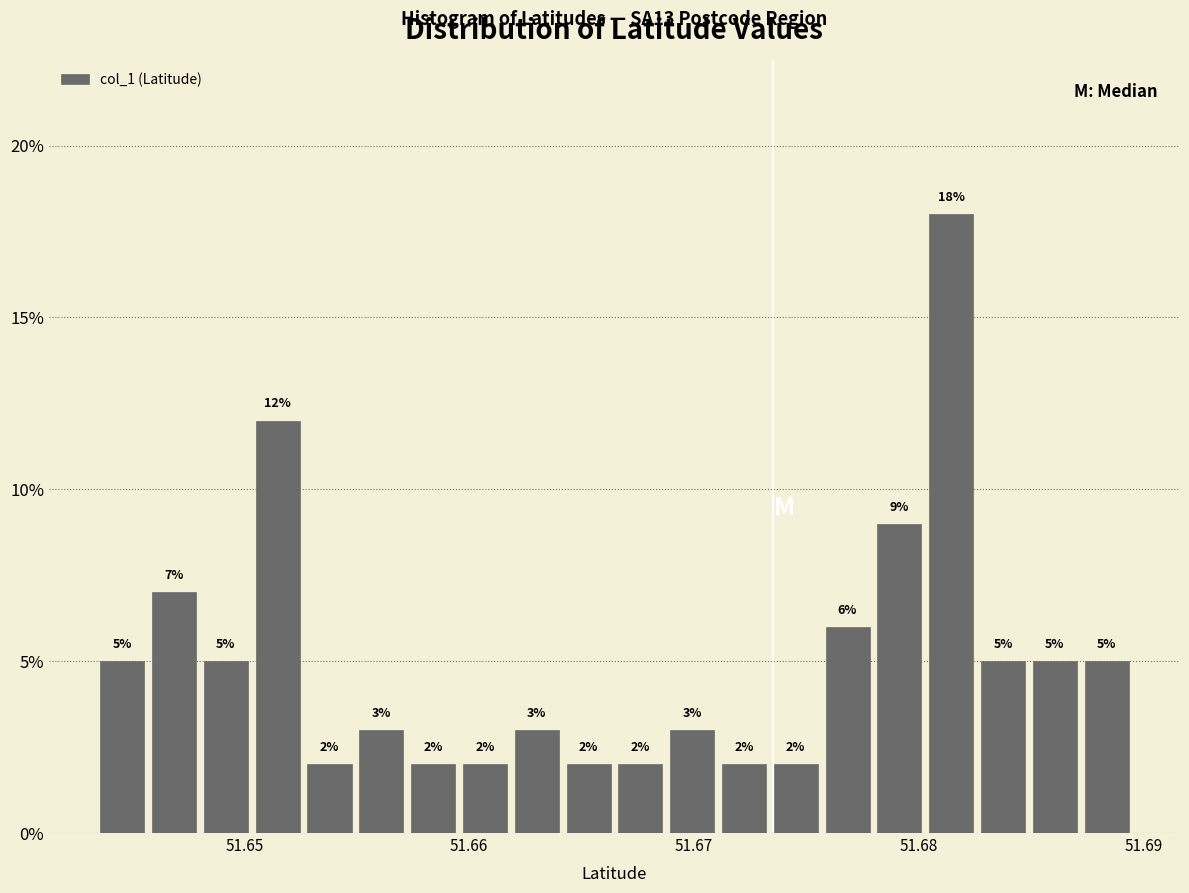

Read against the x-axis, roughly where is the centre of the tallest bar?

51.681